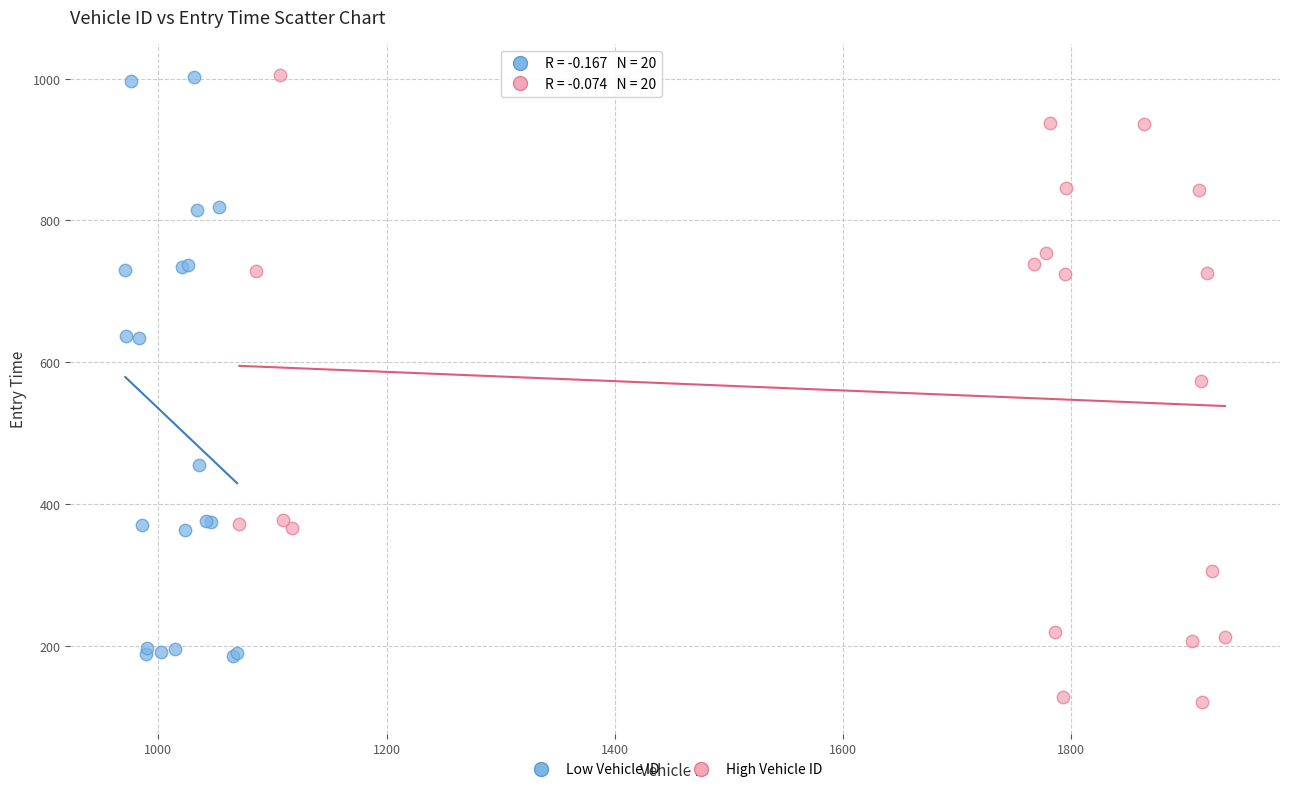

Which series contains the lowest Y value?

High Vehicle ID